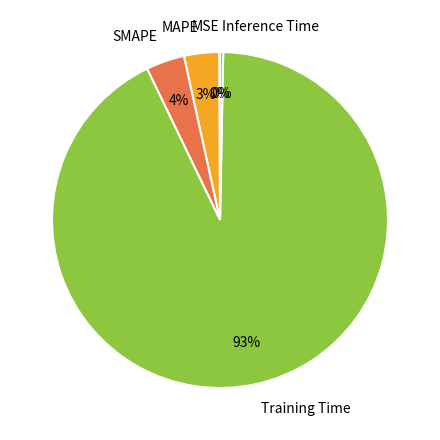

What percentage is the Training Time slice, to the nearest percent?

93%